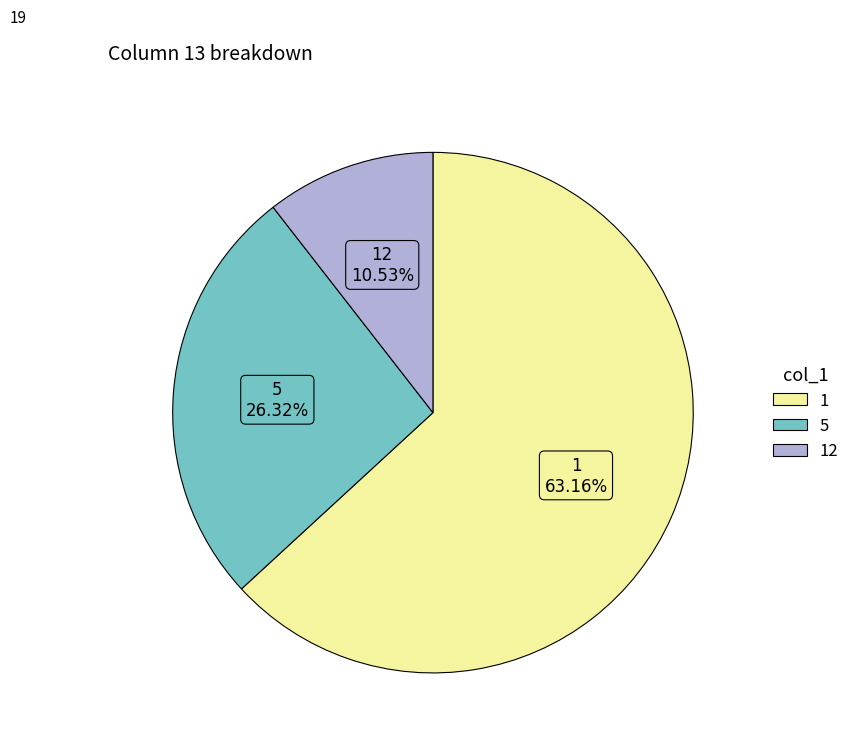

Does any single category account for the majority?

Yes